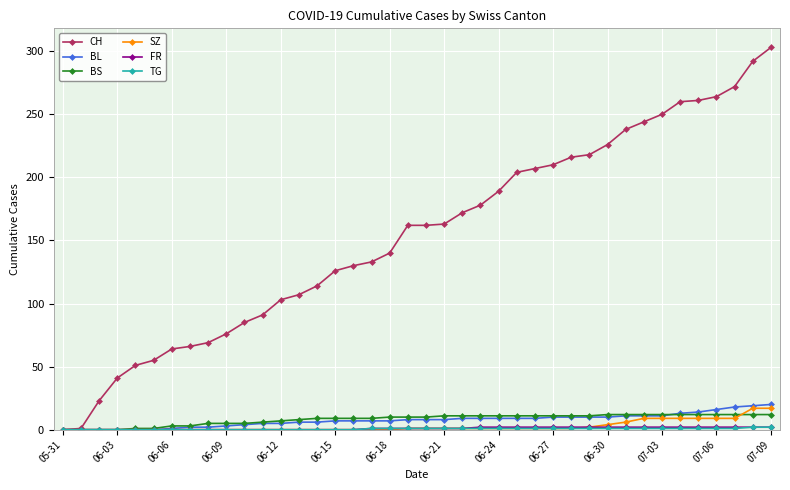

What is the difference between the maximum and second lowest values in the SZ series?

17